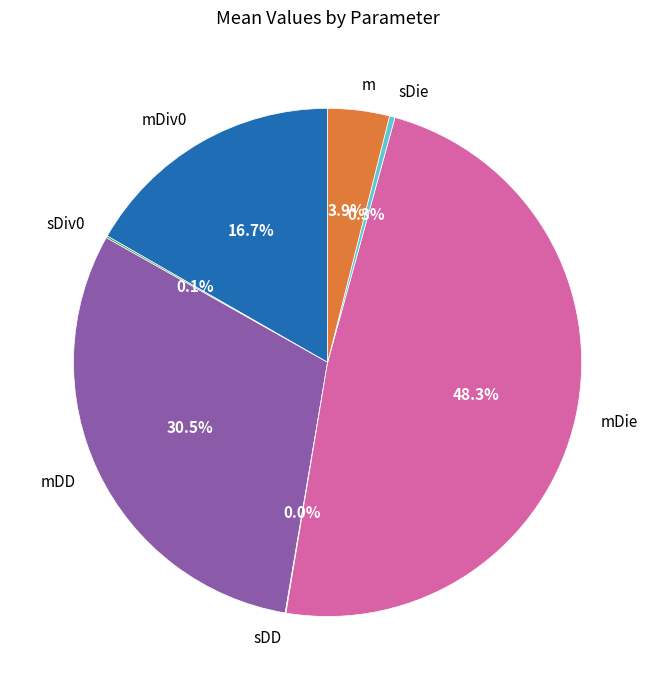

Does any single category account for the majority?

No